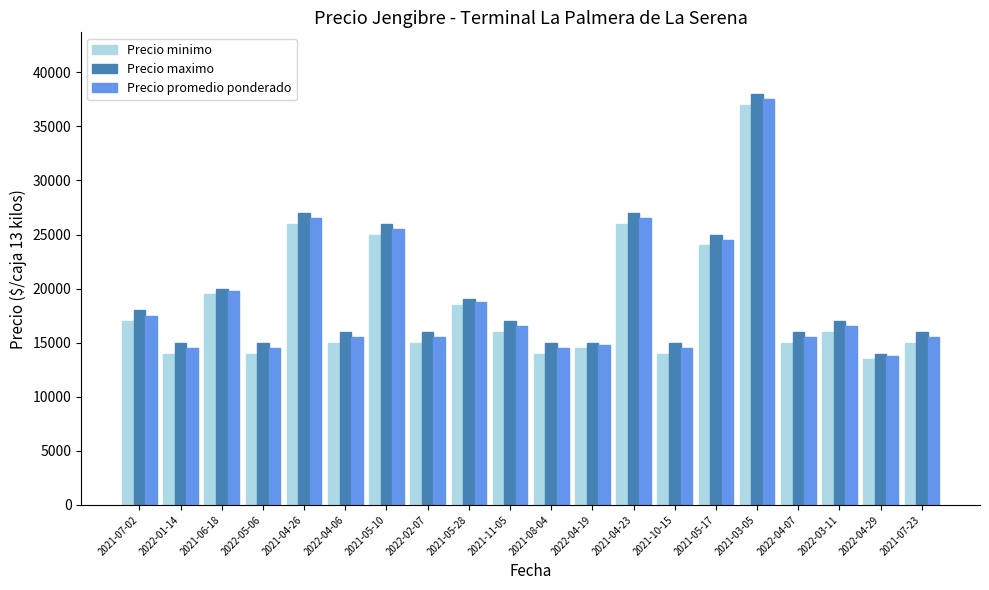

List the series in order of their peak value, highest first.

Precio maximo, Precio promedio ponderado, Precio minimo